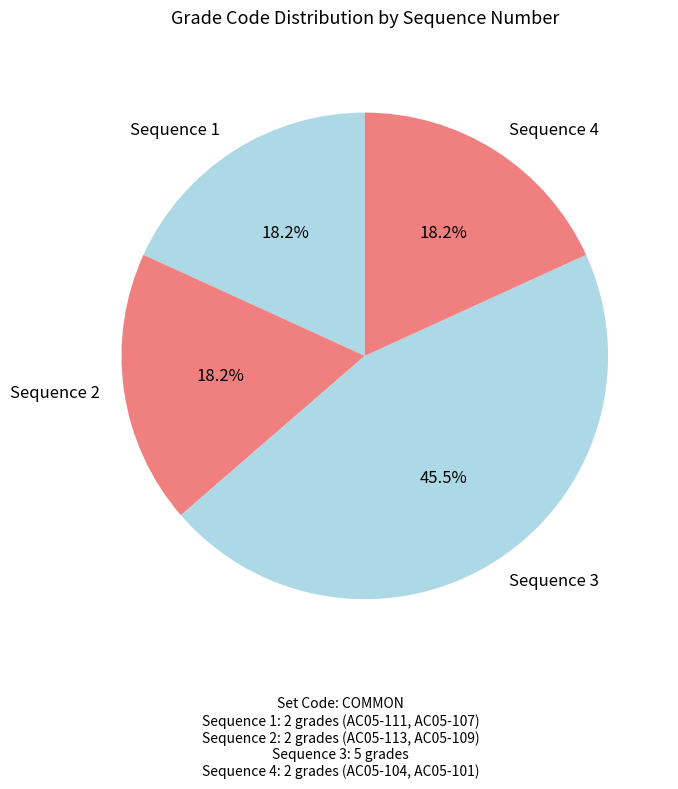

Which slice is the largest?

Sequence 3